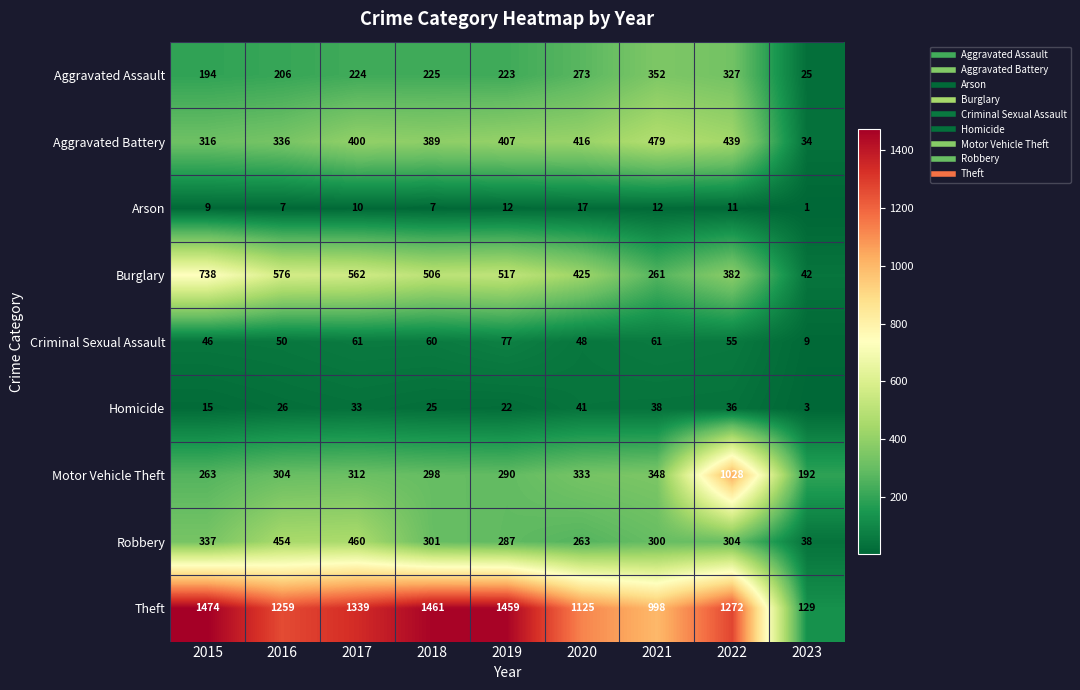

At which category is the sum across all series the highest?

2022